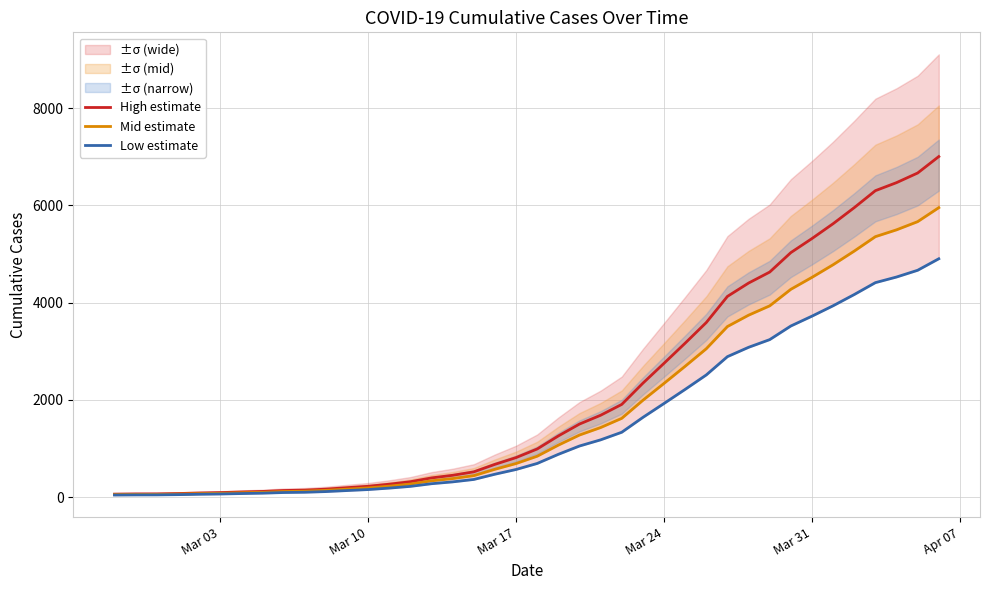

True or false: Low estimate has more than 2 points higher than both neighbors.

False